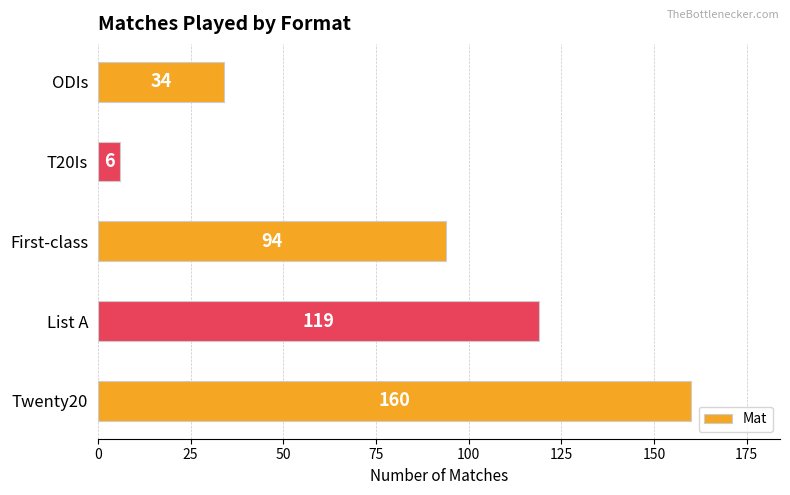

The value at List A is 188. True or false?

False